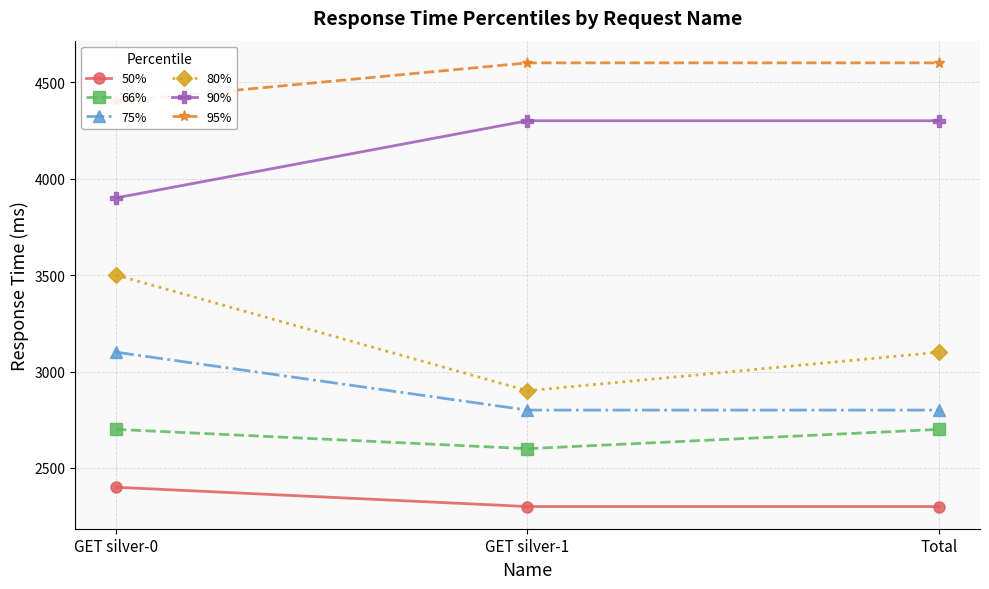

Count the 95% values in the range 4400 to 4600.

3